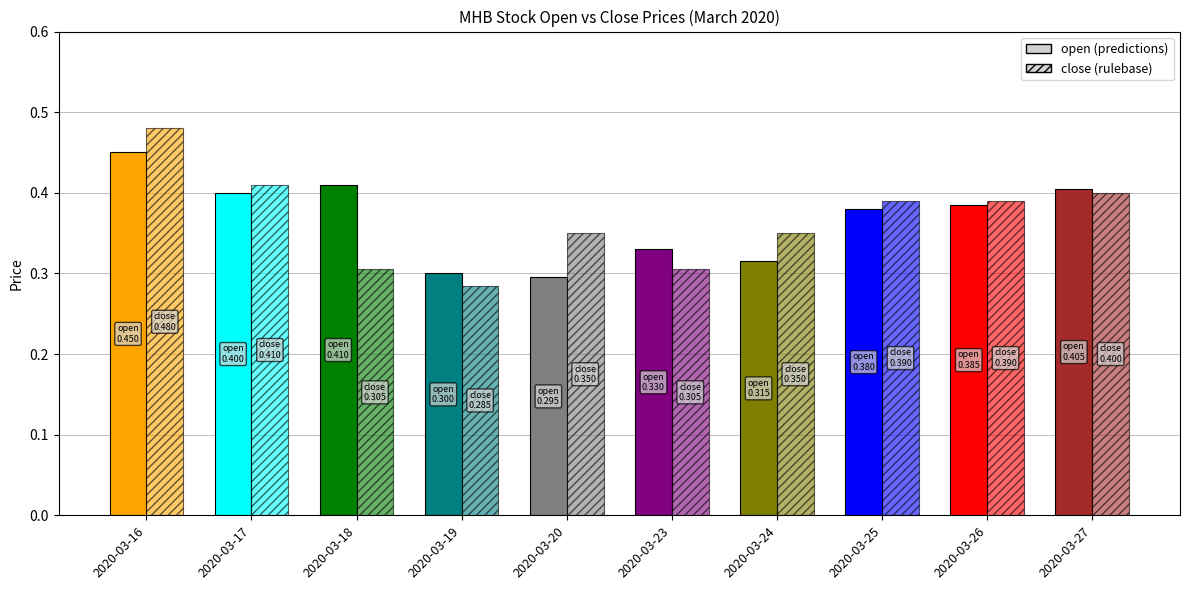

What is the approximate value of close at 2020-03-18?

0.3